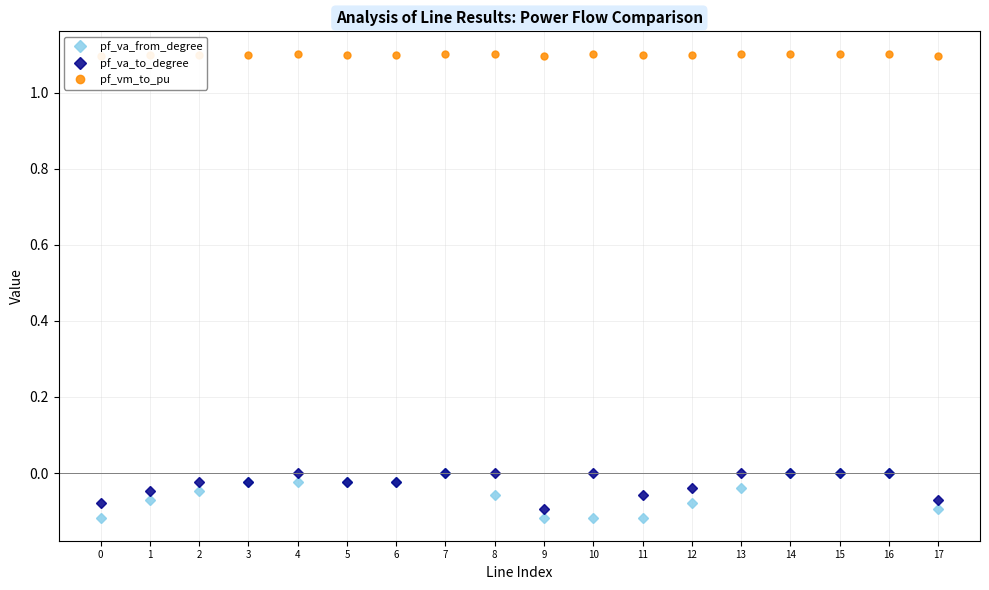

Count the number of data series in this chart.

3